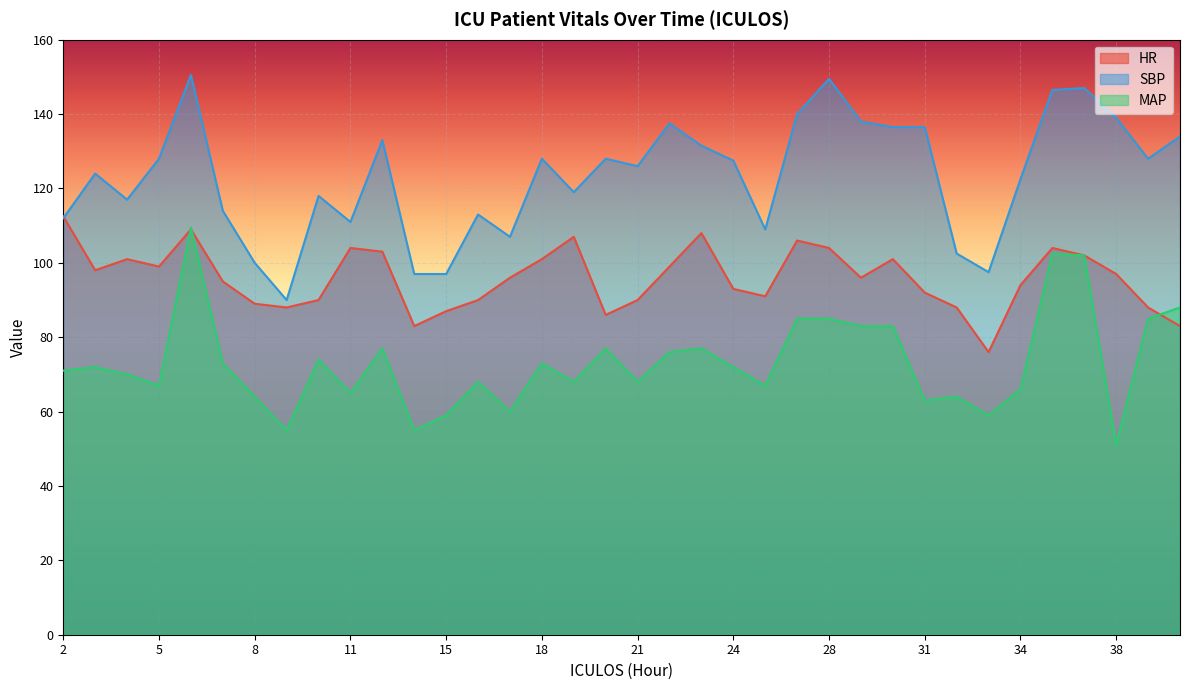

What is the value of the HR point at the 31st from the left?

94.0